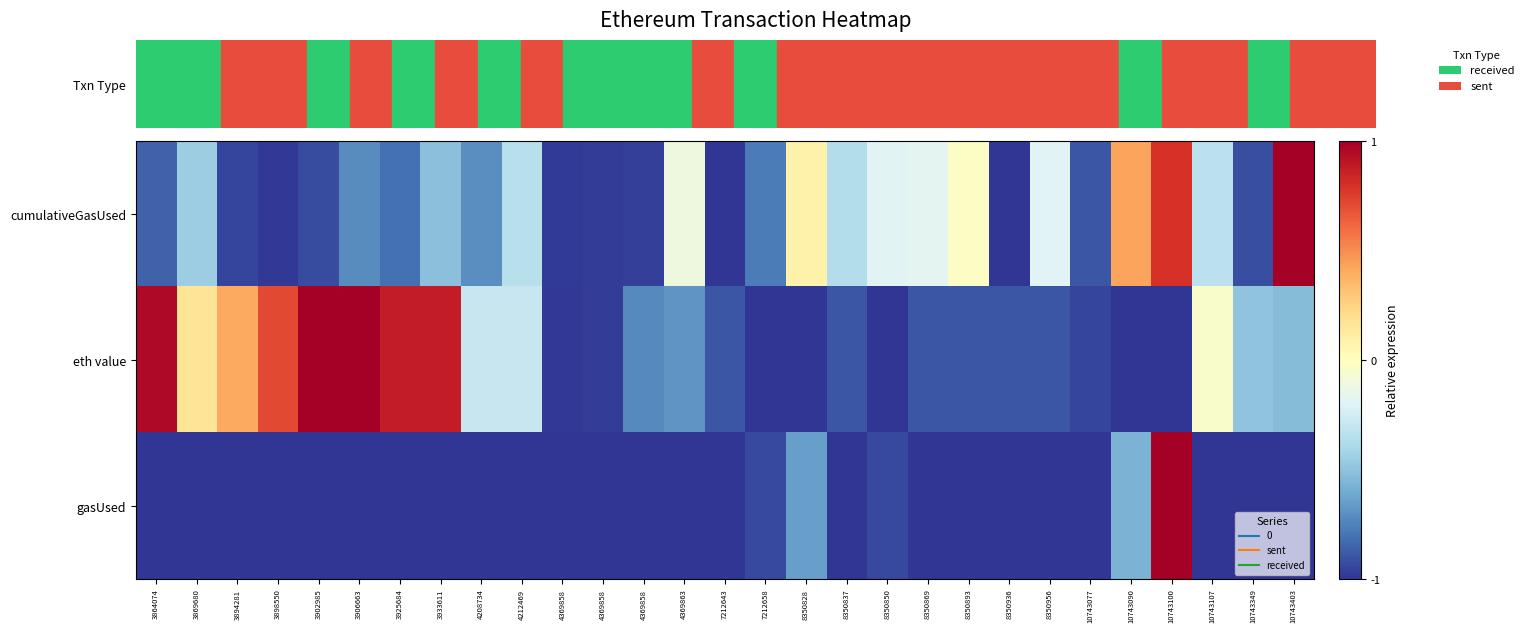

Reading right to left, list all the values displayed in this chart.

cumulativeGasUsed: 10743403=1.0	10743349=-0.9	10743107=-0.3	10743100=0.8	10743090=0.4	10743077=-0.9	8350956=-0.2	8350936=-1.0	8350893=-0.0	8350869=-0.2	8350850=-0.2	8350837=-0.4	8350828=0.1	7212658=-0.8	7212643=-1.0	4369863=-0.1	4369858=-1.0	4369858=-1.0	4369858=-1.0	4212469=-0.3	4208734=-0.7	3933611=-0.5	3925684=-0.8	3906663=-0.7	3902985=-0.9	3898550=-1.0	3894281=-0.9	3869680=-0.4	3864074=-0.9
eth value: 10743403=-0.5	10743349=-0.5	10743107=-0.0	10743100=-1.0	10743090=-1.0	10743077=-1.0	8350956=-0.9	8350936=-0.9	8350893=-0.9	8350869=-0.9	8350850=-1.0	8350837=-0.9	8350828=-1.0	7212658=-1.0	7212643=-0.9	4369863=-0.7	4369858=-0.7	4369858=-1.0	4369858=-1.0	4212469=-0.3	4208734=-0.3	3933611=0.9	3925684=0.9	3906663=1.0	3902985=1.0	3898550=0.7	3894281=0.4	3869680=0.2	3864074=1.0
gasUsed: 10743403=-1.0	10743349=-1.0	10743107=-1.0	10743100=1.0	10743090=-0.6	10743077=-1.0	8350956=-1.0	8350936=-1.0	8350893=-1.0	8350869=-1.0	8350850=-0.9	8350837=-1.0	8350828=-0.6	7212658=-0.9	7212643=-1.0	4369863=-1.0	4369858=-1.0	4369858=-1.0	4369858=-1.0	4212469=-1.0	4208734=-1.0	3933611=-1.0	3925684=-1.0	3906663=-1.0	3902985=-1.0	3898550=-1.0	3894281=-1.0	3869680=-1.0	3864074=-1.0